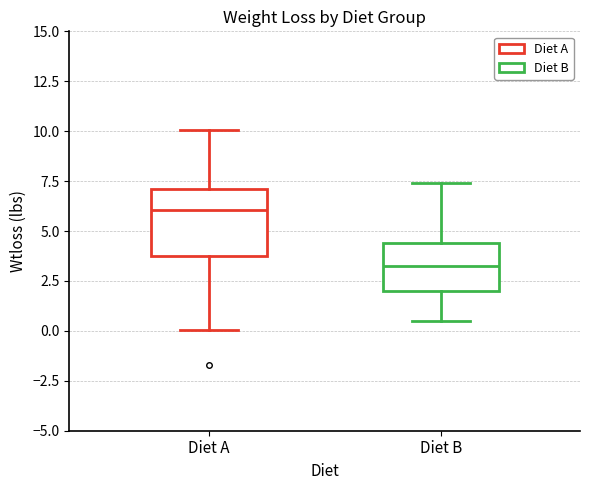

Reading left to right, transcribe this box plot: for each box, give where its median line is, the range the box spans, and where its two whiskers end, as read against the y-axis. The values are not printed on the chart, so give them approximately, as read against the axis.

Diet A: median 6.0, box 4.0 to 7.0, whiskers 0.0 to 10.0
Diet B: median 3.0, box 2.0 to 4.5, whiskers 0.5 to 7.5